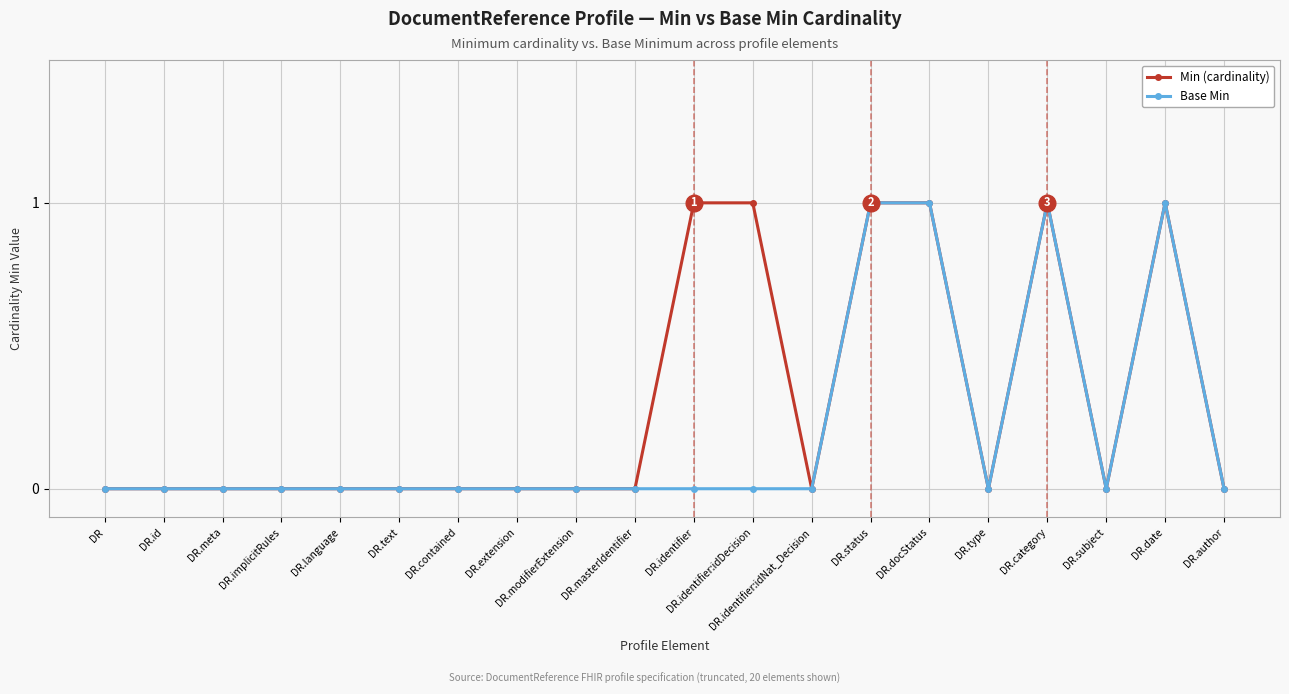

Reading left to right, extract all data points from this chart.

Min (cardinality): DR=0	DR.id=0	DR.meta=0	DR.implicitRules=0	DR.language=0	DR.text=0	DR.contained=0	DR.extension=0	DR.modifierExtension=0	DR.masterIdentifier=0	DR.identifier=1	DR.identifier:idDecision=1	DR.identifier:idNat_Decision=0	DR.status=1	DR.docStatus=1	DR.type=0	DR.category=1	DR.subject=0	DR.date=1	DR.author=0
Base Min: DR=0	DR.id=0	DR.meta=0	DR.implicitRules=0	DR.language=0	DR.text=0	DR.contained=0	DR.extension=0	DR.modifierExtension=0	DR.masterIdentifier=0	DR.identifier=0	DR.identifier:idDecision=0	DR.identifier:idNat_Decision=0	DR.status=1	DR.docStatus=1	DR.type=0	DR.category=1	DR.subject=0	DR.date=1	DR.author=0